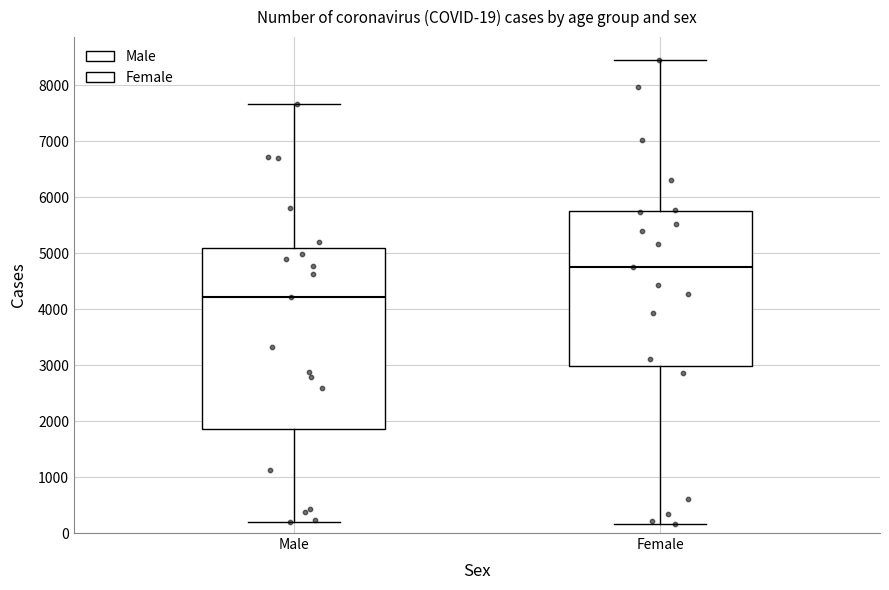

Which box is the tallest, from its lower edge to its upper edge?

Male